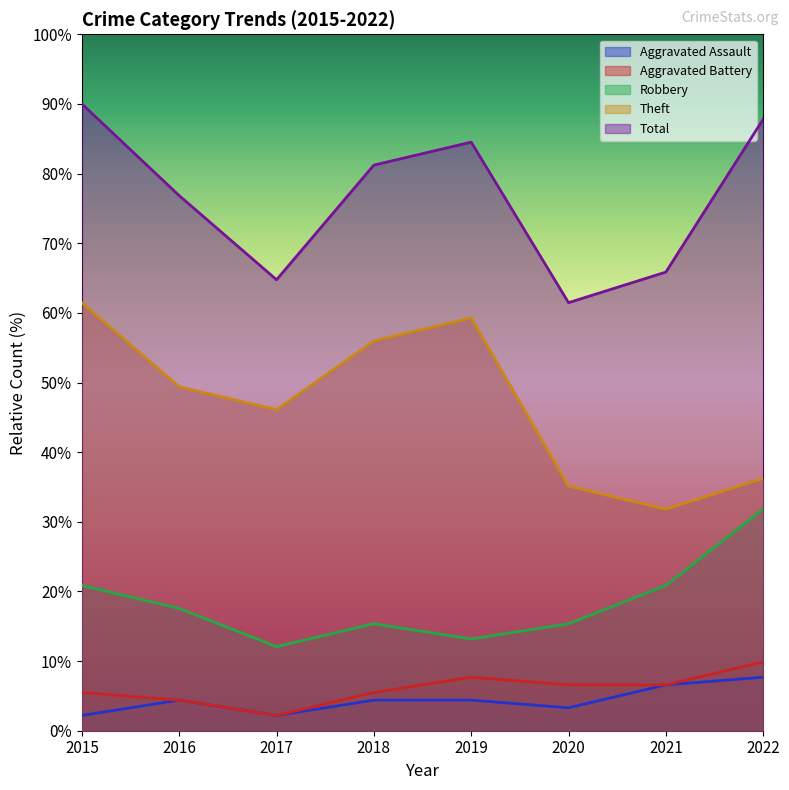

What is the approximate value of Aggravated Assault at 2016?

4.4